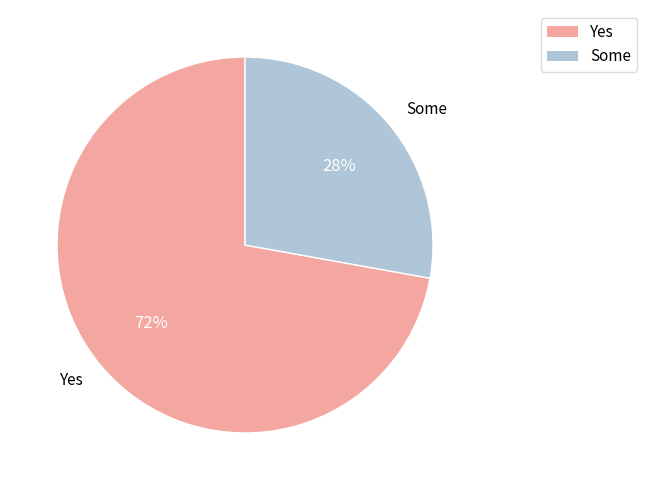

To the nearest percent, what is the average slice percentage?

50%